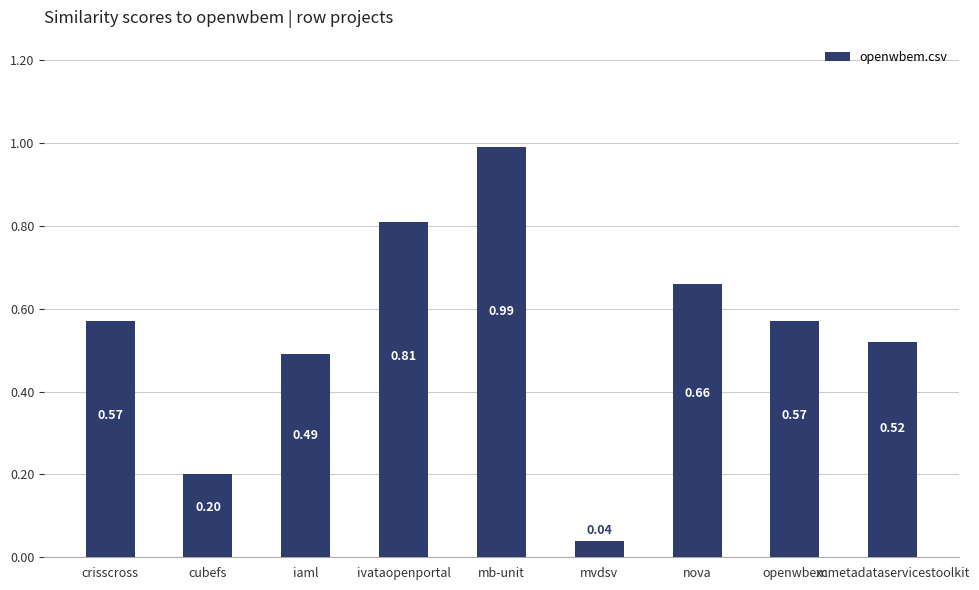

What is the label of the 3rd bar from the right?

nova